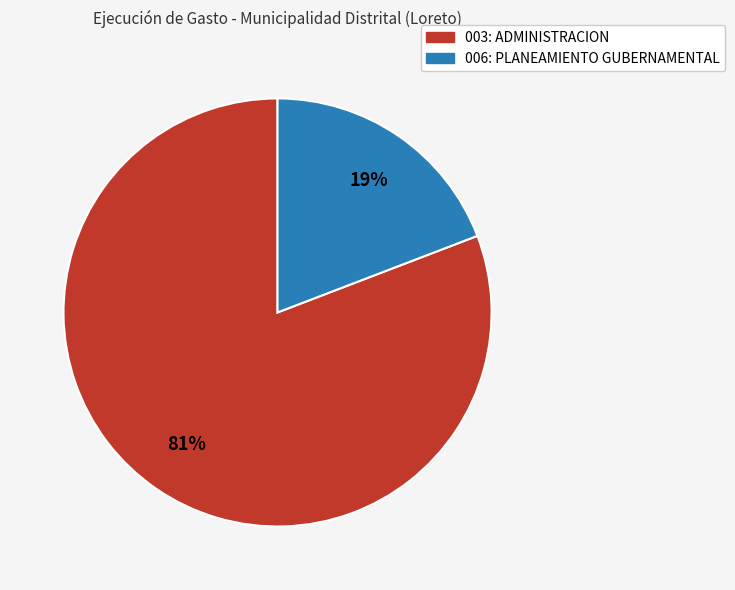

To the nearest percent, what is the difference between the largest and smallest slice percentages?

62%